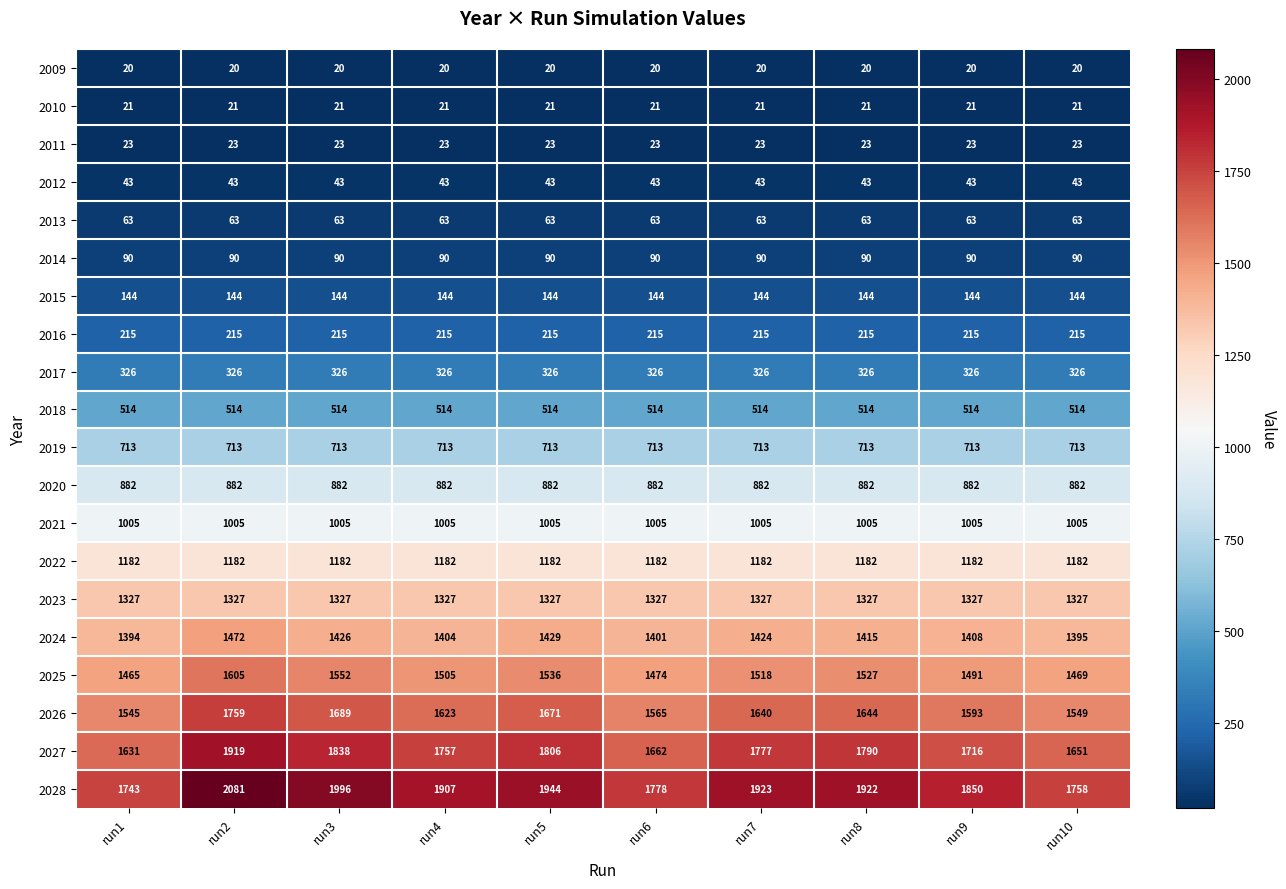

Which category has the lowest value in the 2028 series?

run1